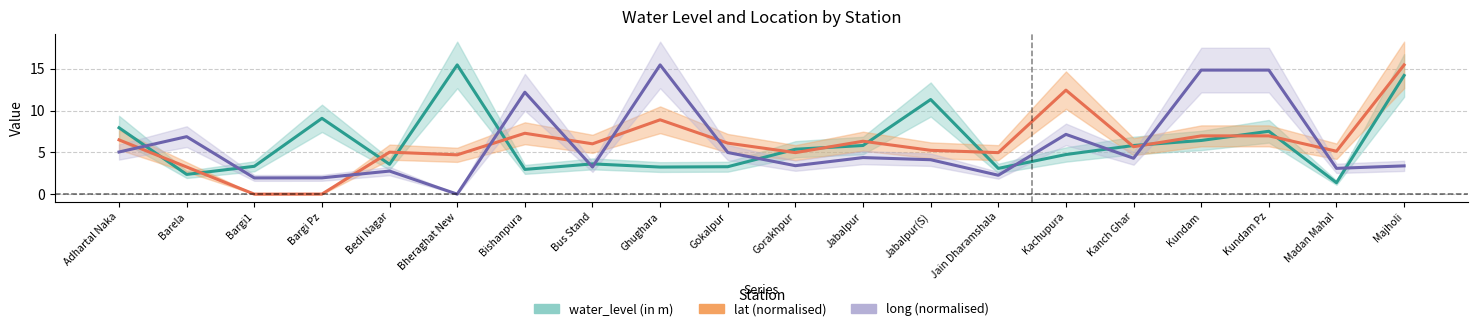

In lat (normalised), how many points are lower than both neighbors (excluding endpoints)?

7